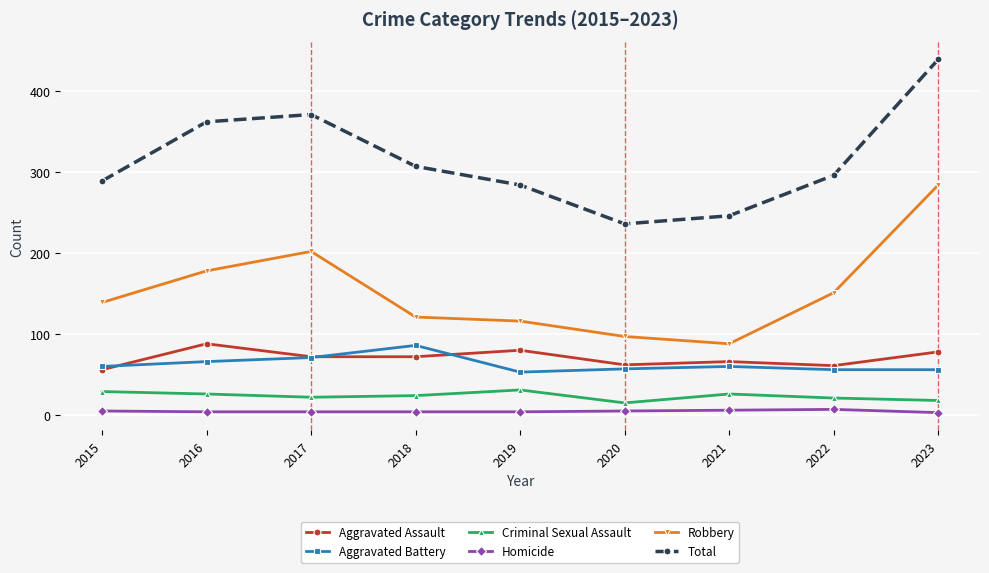

Rank the categories by Total value from highest to lowest.

2023, 2017, 2016, 2018, 2022, 2015, 2019, 2021, 2020